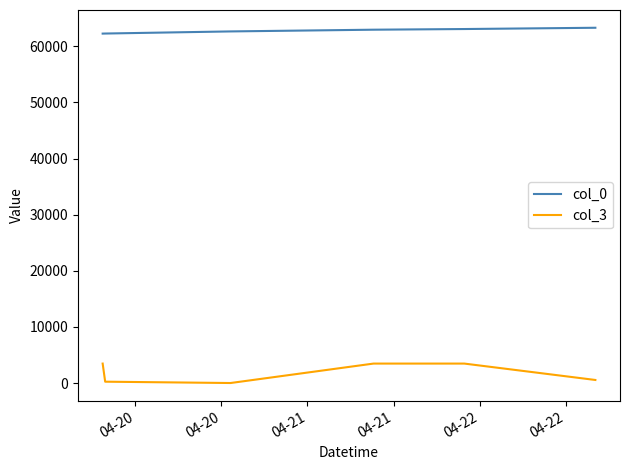

Rank the series by their average value, from highest to lowest.

col_0, col_3